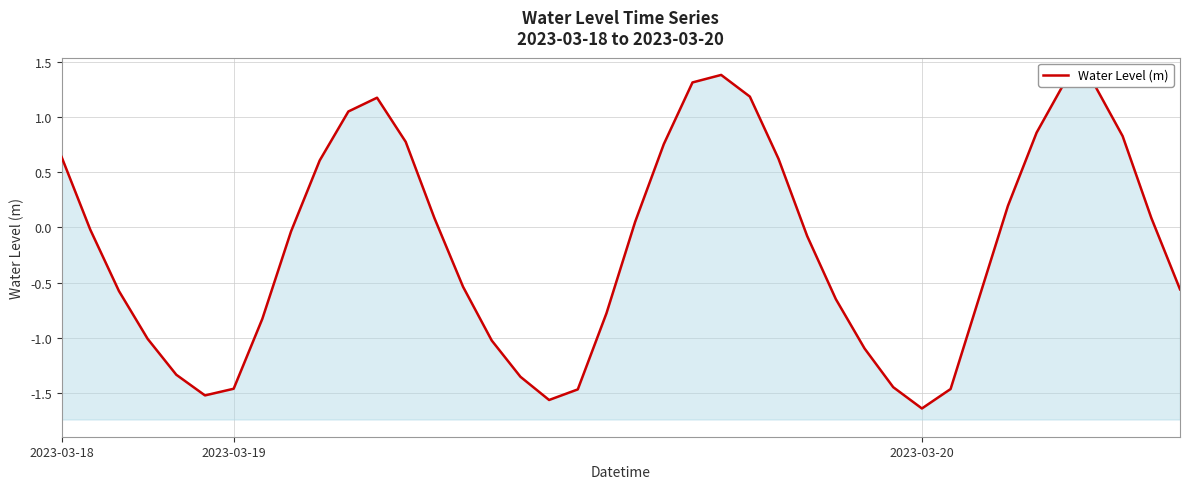

Which has a higher value, 37 or 33?

37